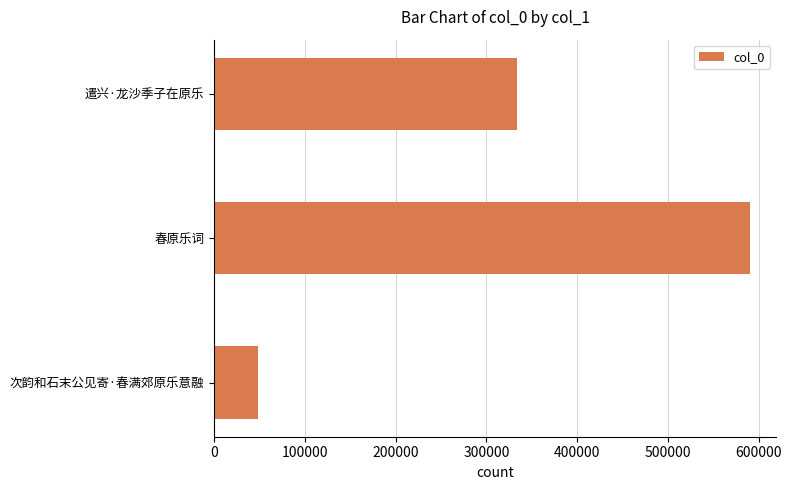

What is the change in value from 次韵和石末公见寄·春满郊原乐意融 to 春原乐词?

+542445